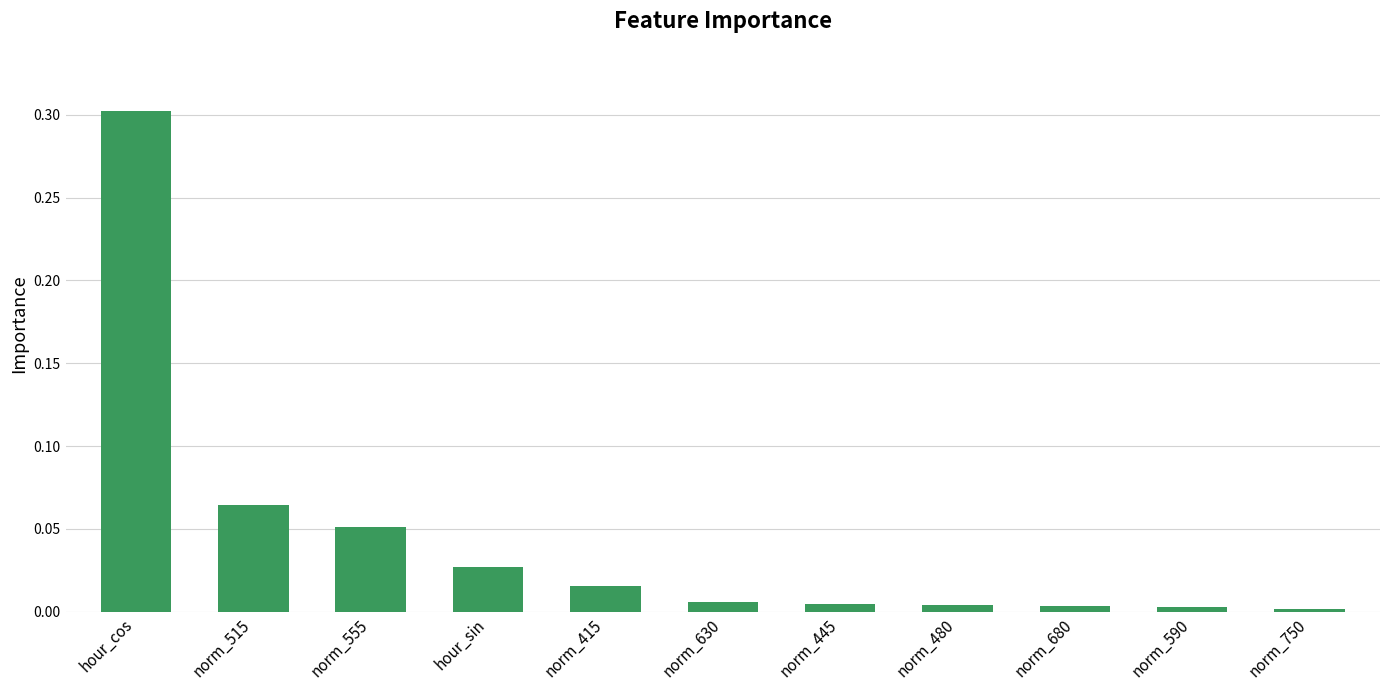

Which category has the highest value across all series?

hour_cos